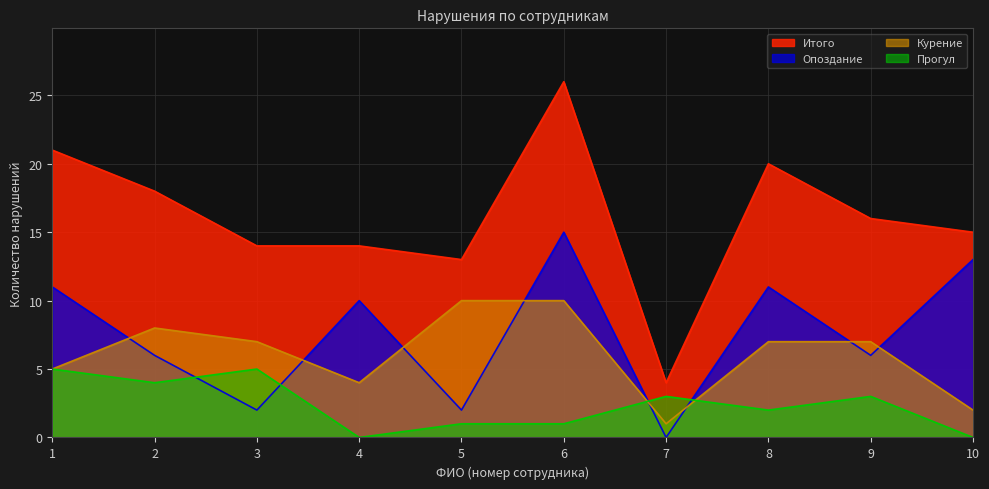

Which series has the largest range (max minus min)?

Итого